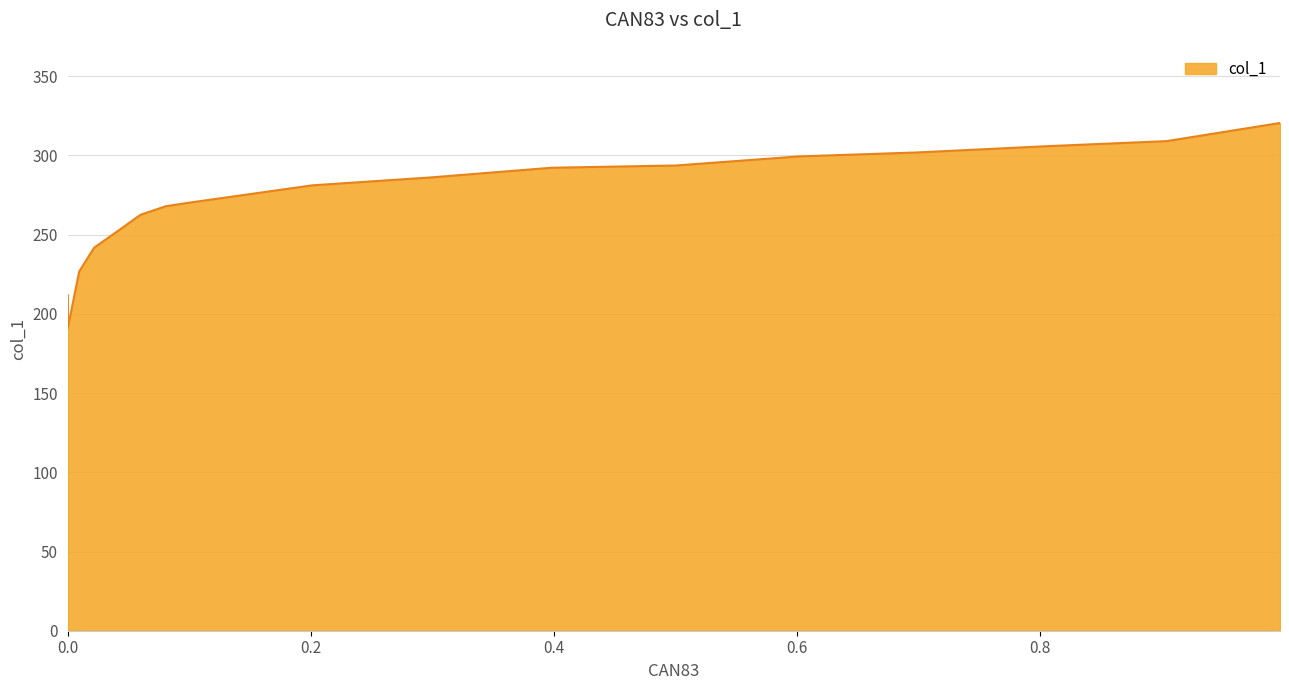

The value at 6 is 292.2. True or false?

True